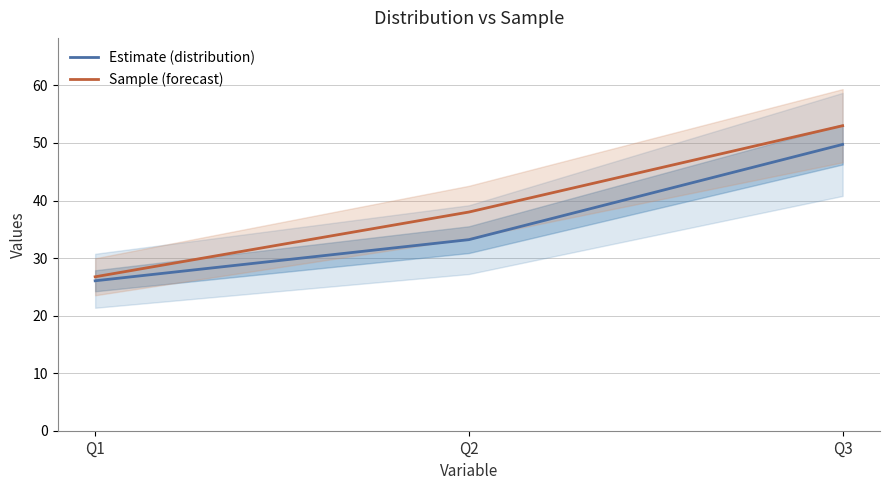

What is the sum of all Sample (forecast) values?

117.8